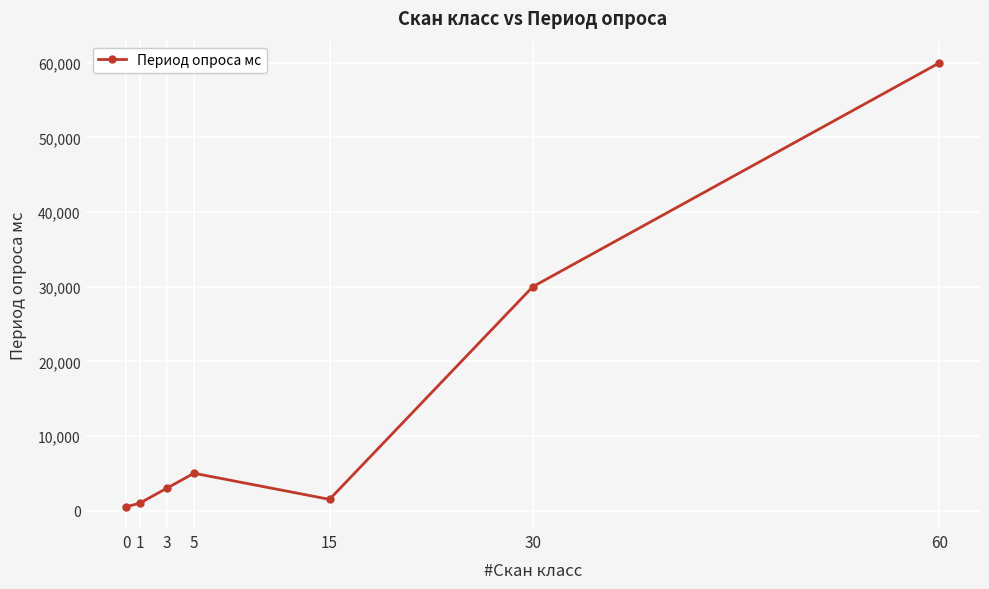

What is the value of the 6th point from the left?

30000